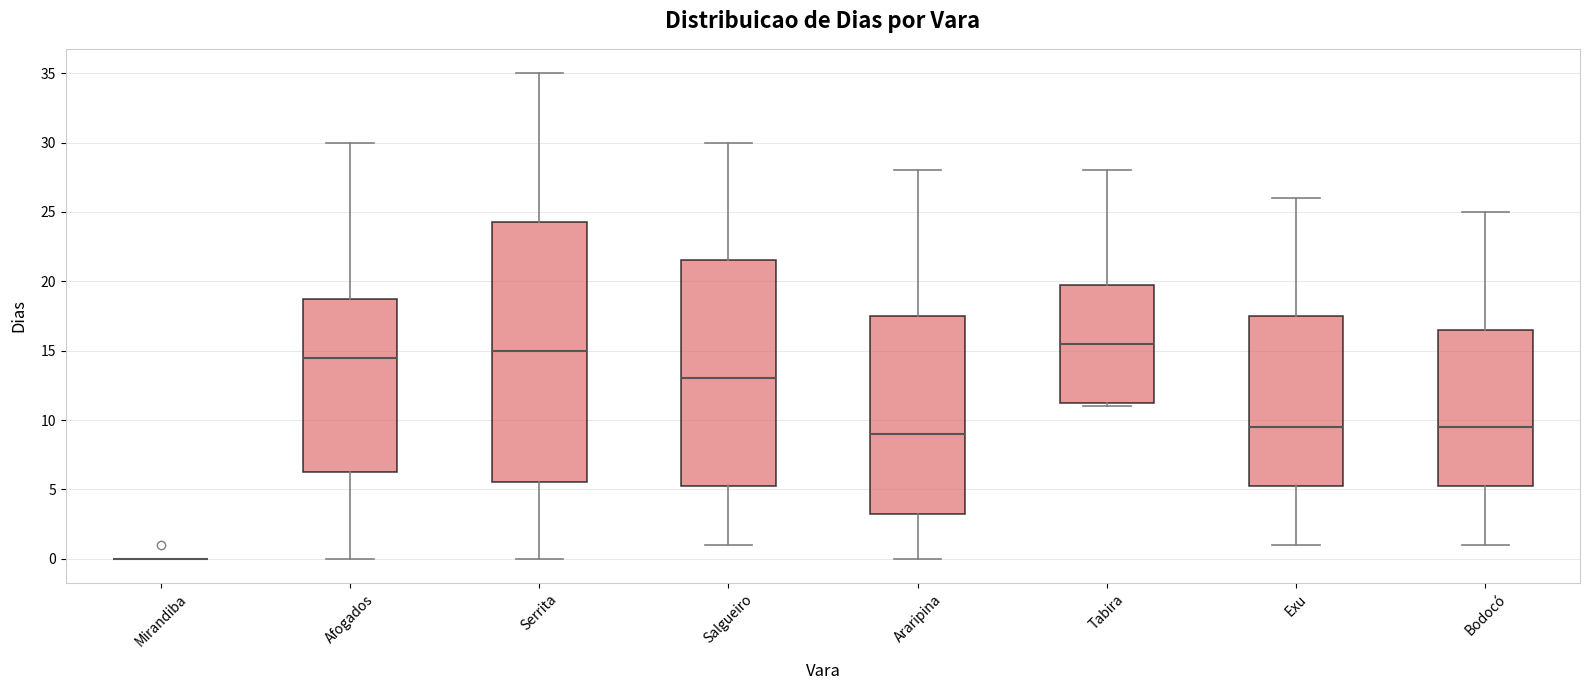

Reading left to right, transcribe this box plot: for each box, give where its median line is, the range the box spans, and where its two whiskers end, as read against the y-axis. The values are not printed on the chart, so give them approximately, as read against the axis.

Mirandiba: box collapsed to a line at 0.0, whiskers 0.0 to 0.0
Afogados: median 14.5, box 6.5 to 19.0, whiskers 0.0 to 30.0
Serrita: median 15.0, box 5.5 to 24.5, whiskers 0.0 to 35.0
Salgueiro: median 13.0, box 5.5 to 21.5, whiskers 1.0 to 30.0
Araripina: median 9.0, box 3.5 to 17.5, whiskers 0.0 to 28.0
Tabira: median 15.5, box 11.5 to 20.0, whiskers 11.0 to 28.0
Exu: median 9.5, box 5.5 to 17.5, whiskers 1.0 to 26.0
Bodocó: median 9.5, box 5.5 to 16.5, whiskers 1.0 to 25.0